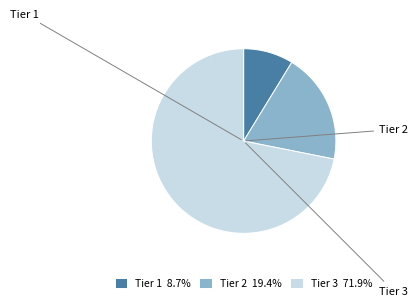

Combined, do Tier 3 and Tier 1 account for over 50%?

Yes